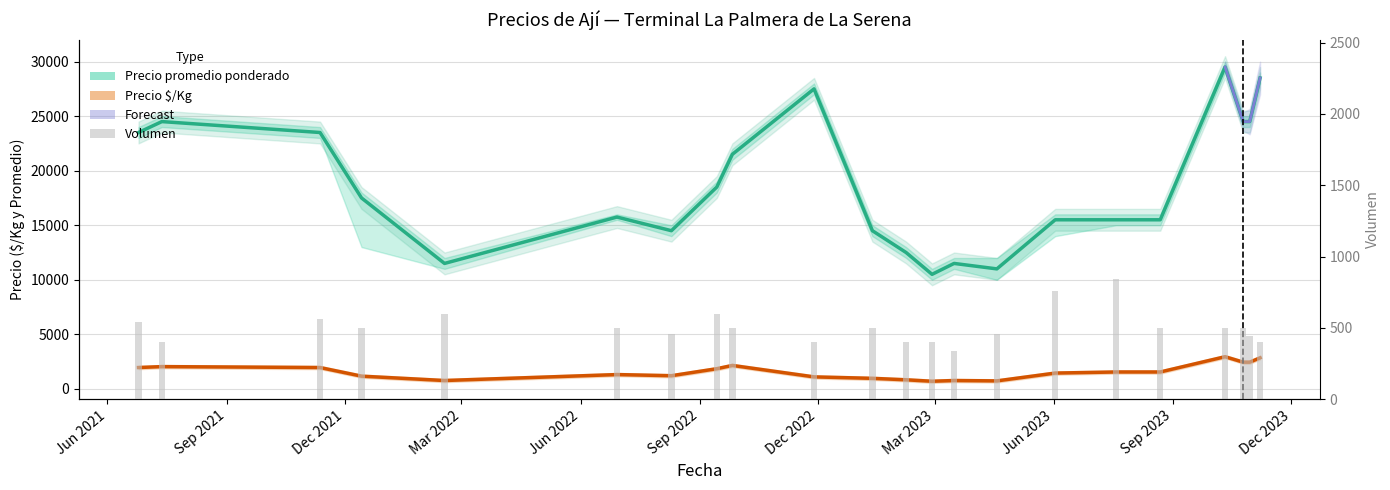

Which series has the widest spread of values?

Precio promedio ponderado